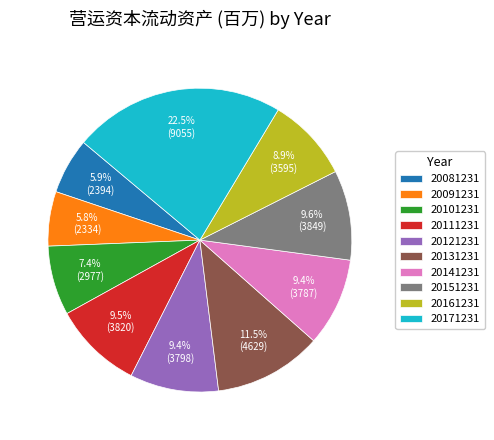

The 20121231 slice represents 4% of the pie. True or false?

False